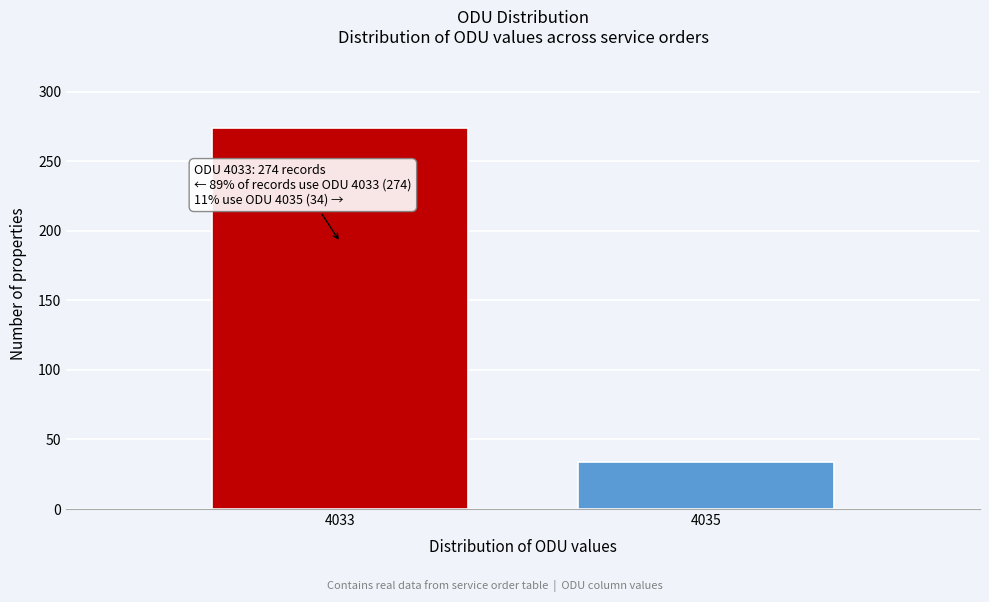

Reading left to right, list all the values displayed in this chart.

4033=274	4035=34